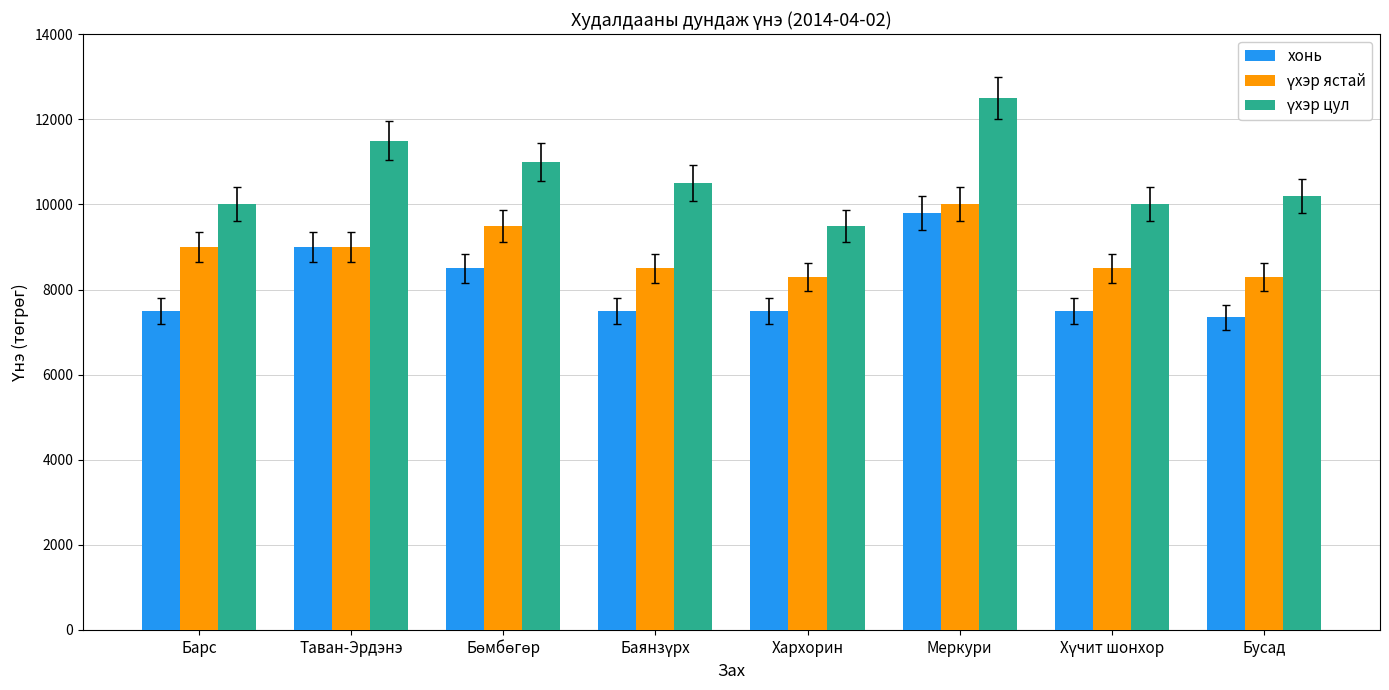

At which category does the chart reach its peak across all series?

Меркури